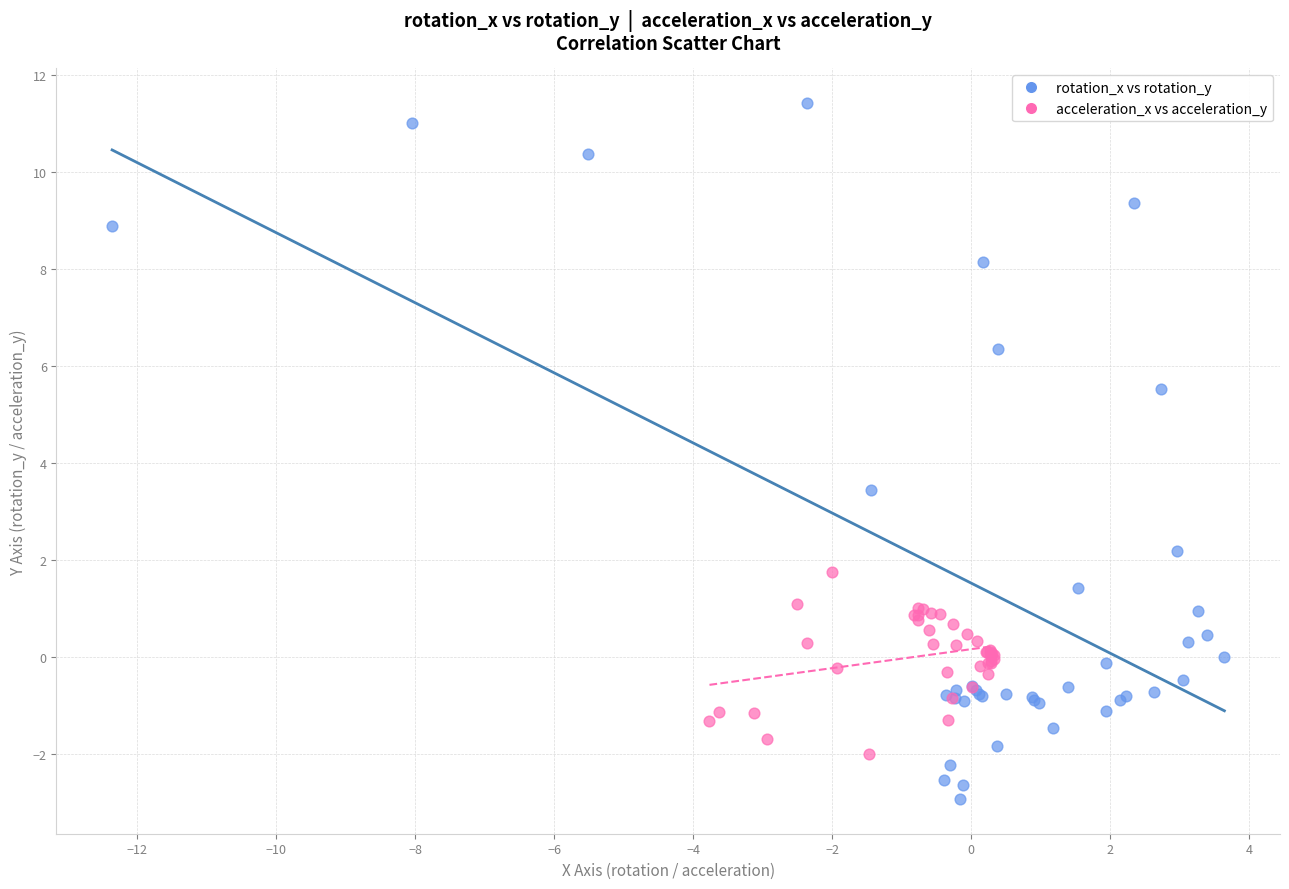

Which series has the widest spread of Y values?

rotation_x vs rotation_y